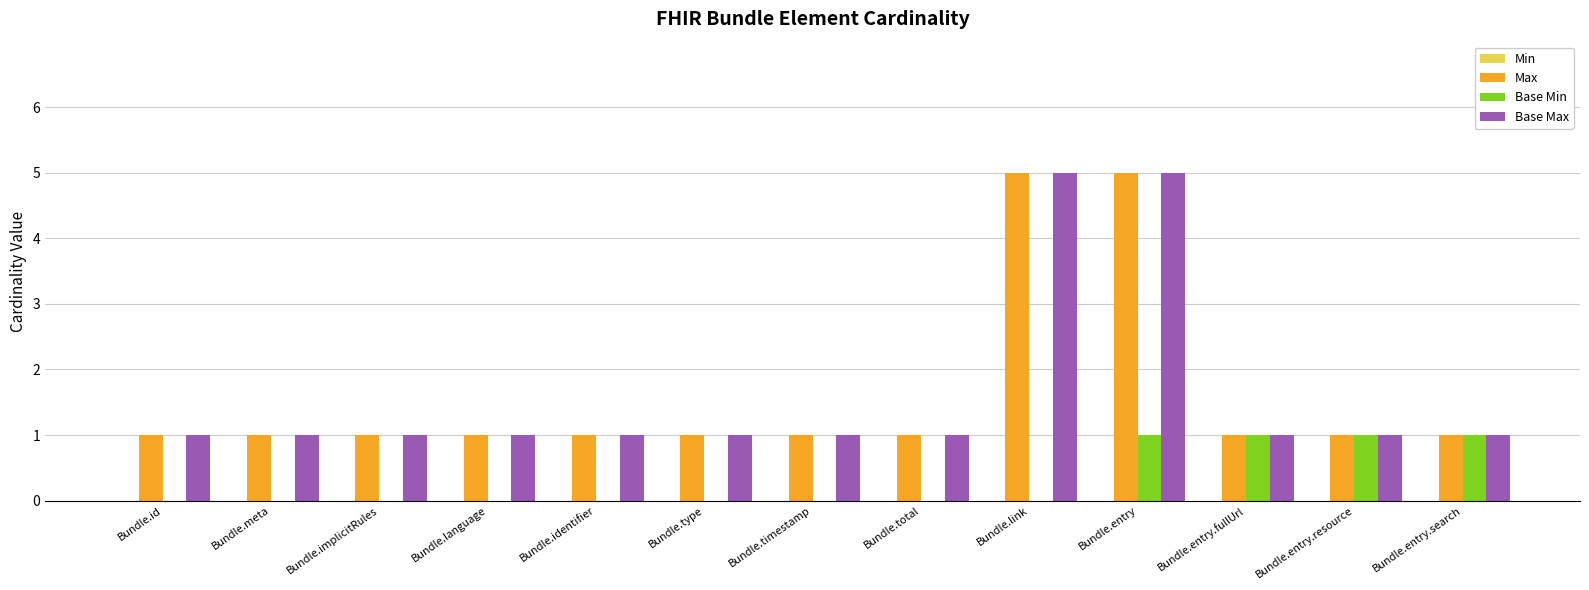

What is the sum of the Max values at Bundle.entry and Bundle.meta?

6